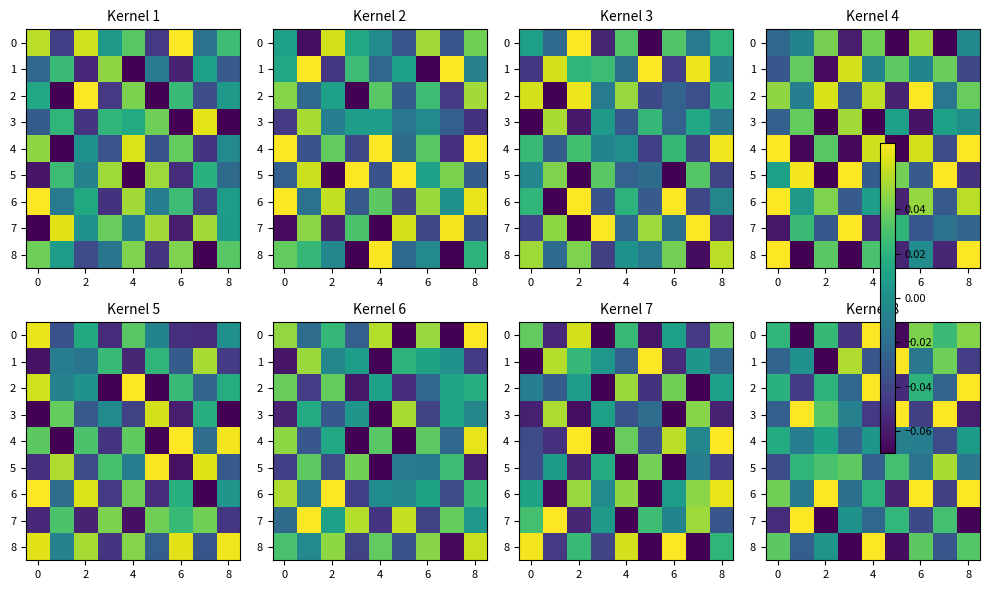

How many values in row_5 are above zero?

5